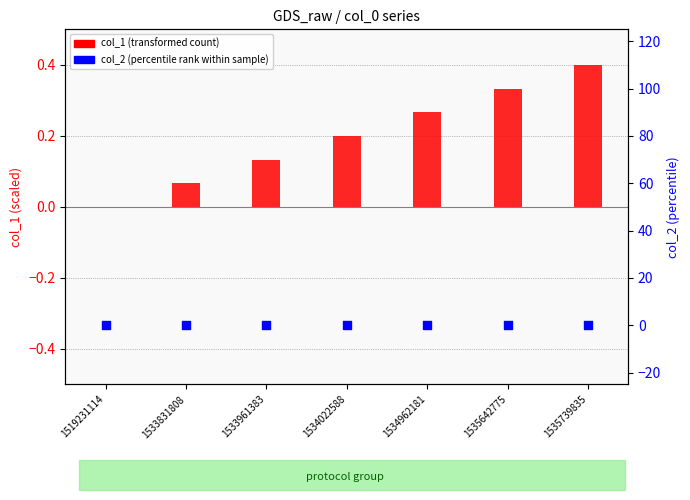

Is the value of col_1 (transformed count) at 1519231114 greater than the value of col_2 (percentile rank) at 1519231114?

No